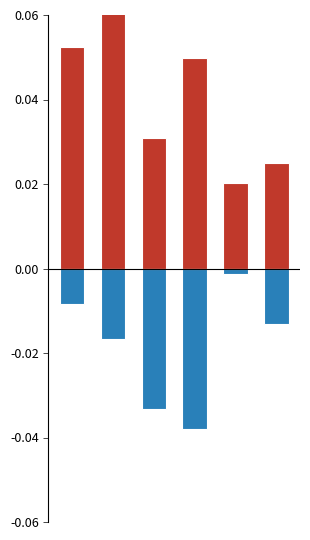

At which category does the chart reach its minimum across all series?

3